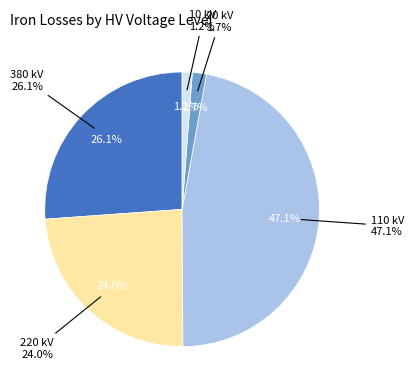

How many slices are in this pie chart?

5